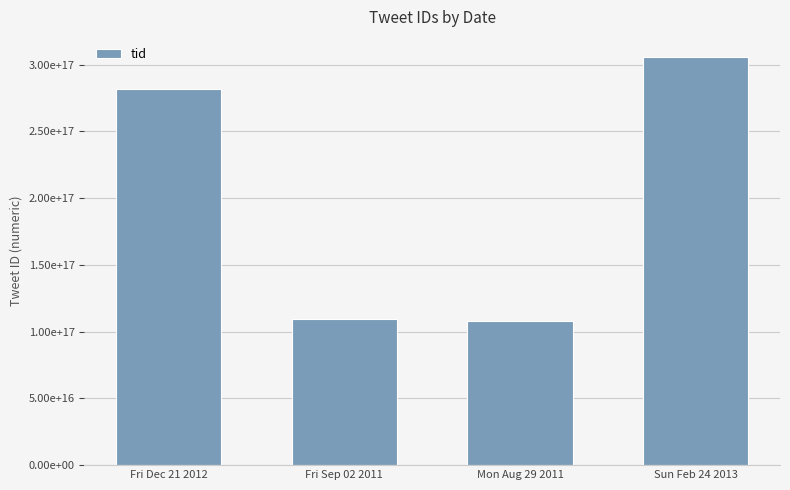

What is the change in value from Mon Aug 29 2011 to Sun Feb 24 2013?

+197408372176199680